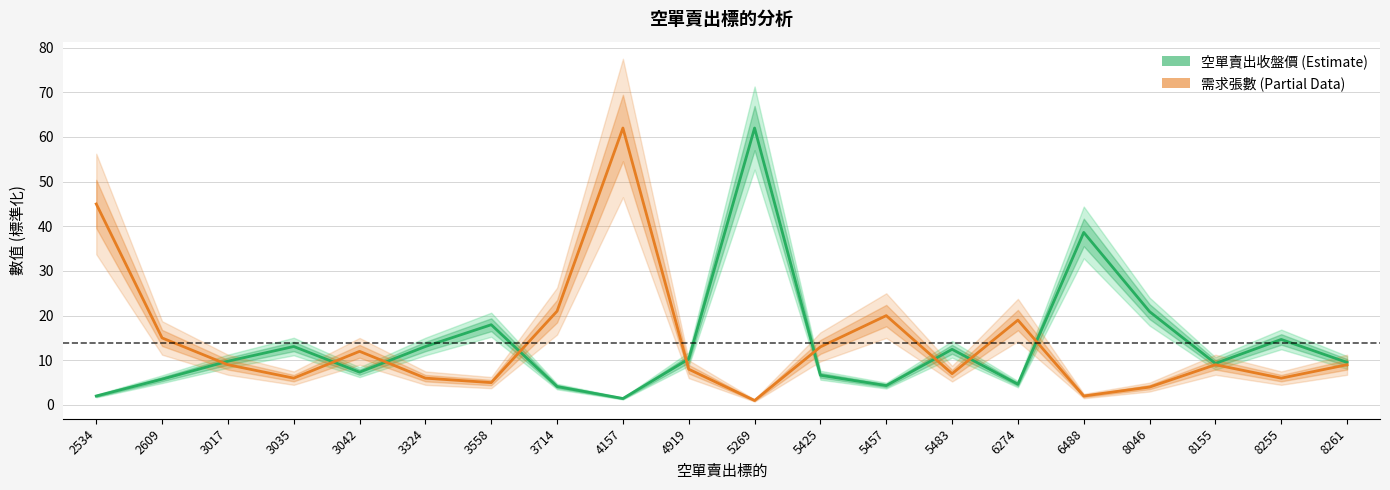

Rank the series by their average value, from highest to lowest.

需求張數, 空單賣出收盤價